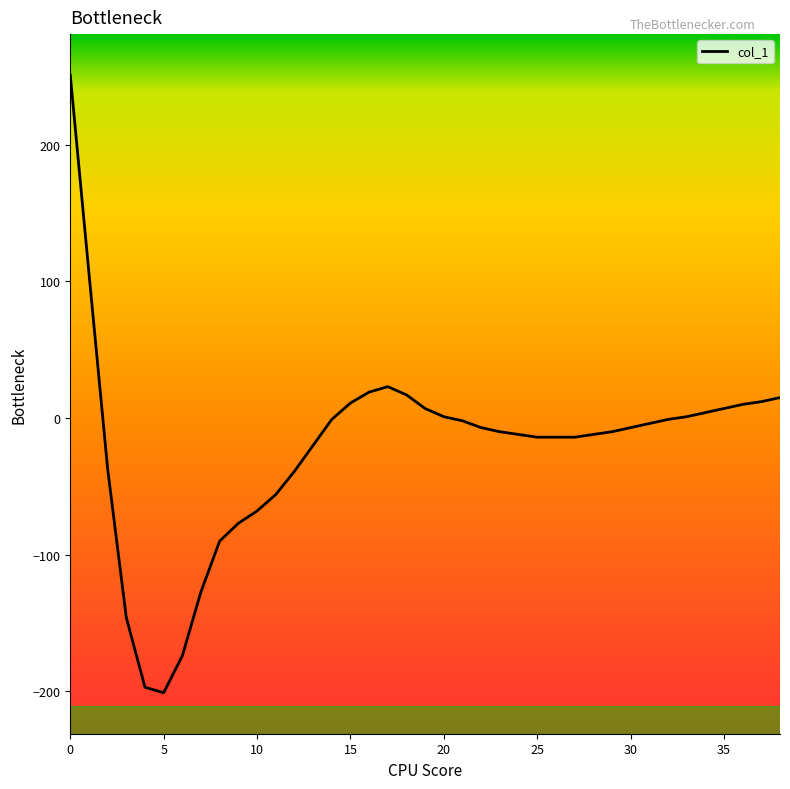

What is the difference between the maximum and minimum values?

452